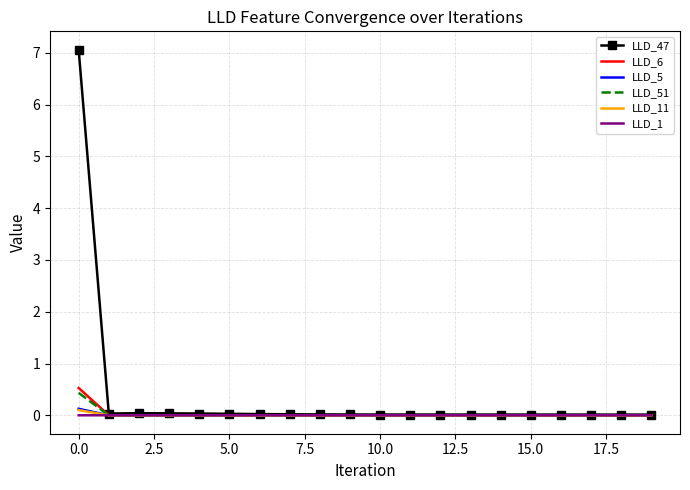

What is the greatest value displayed?

7.1